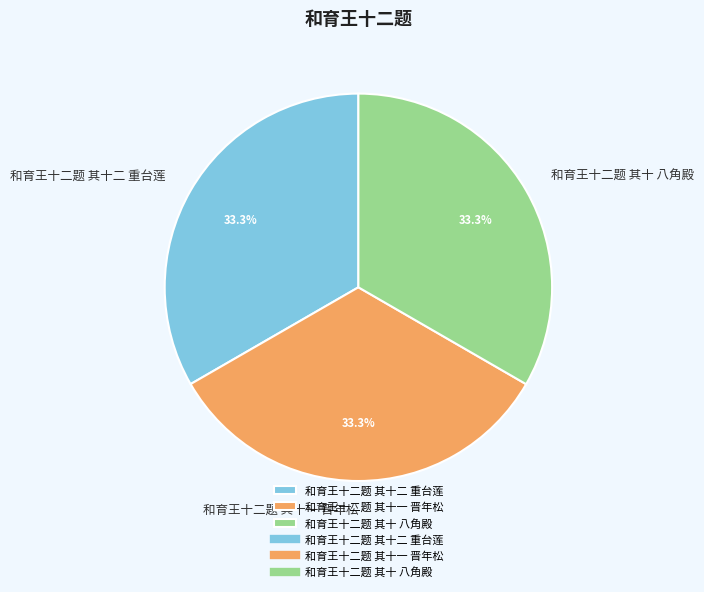

Does 和育王十二题 其十二 重台莲 account for over 50% of the chart?

No